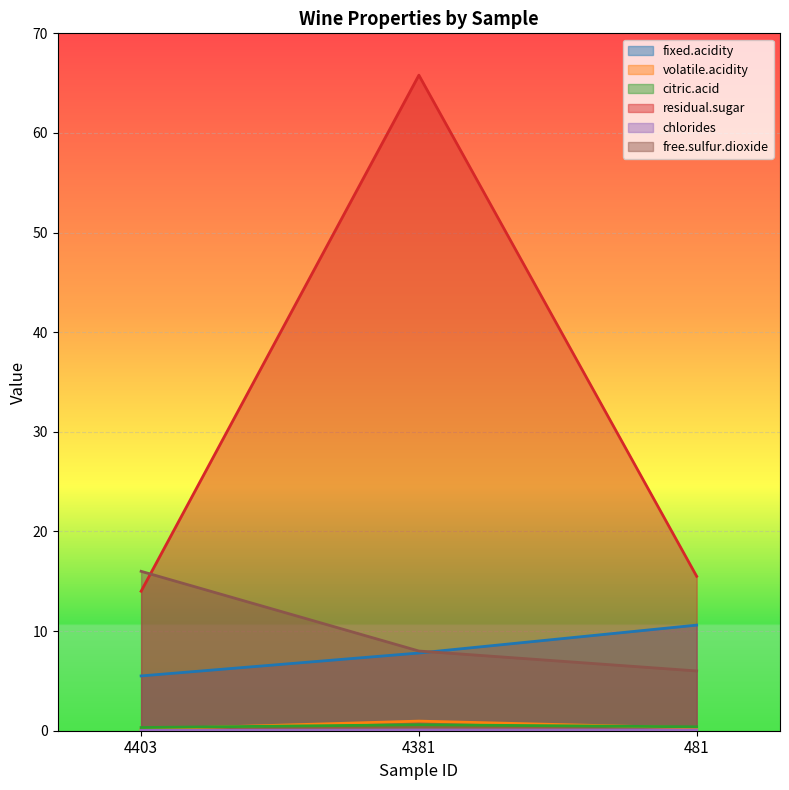

Count the chlorides values in the range 0 to 1.

3